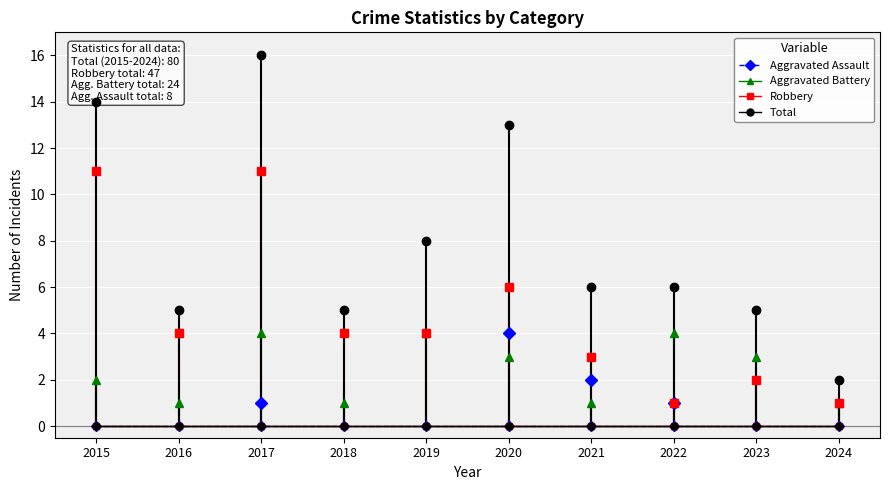

True or false: Total and Robbery intersect in this chart.

False